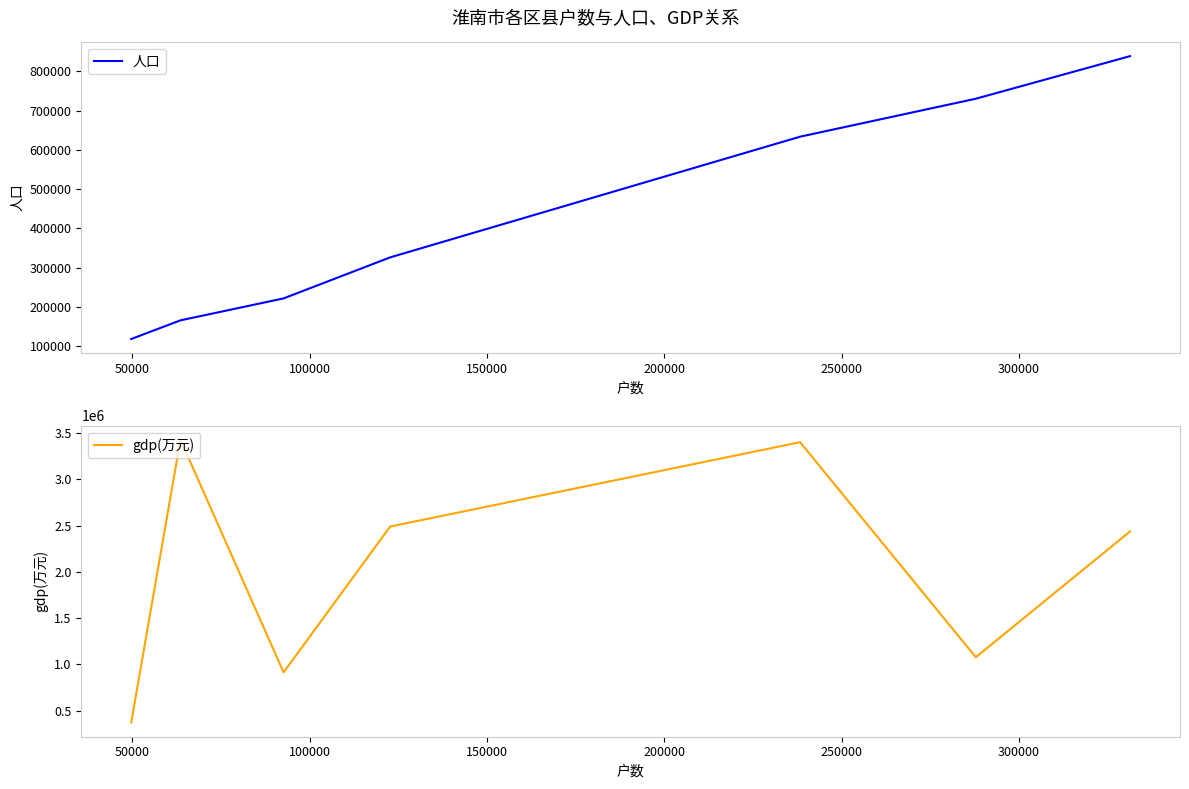

How many lines are shown in the chart?

2